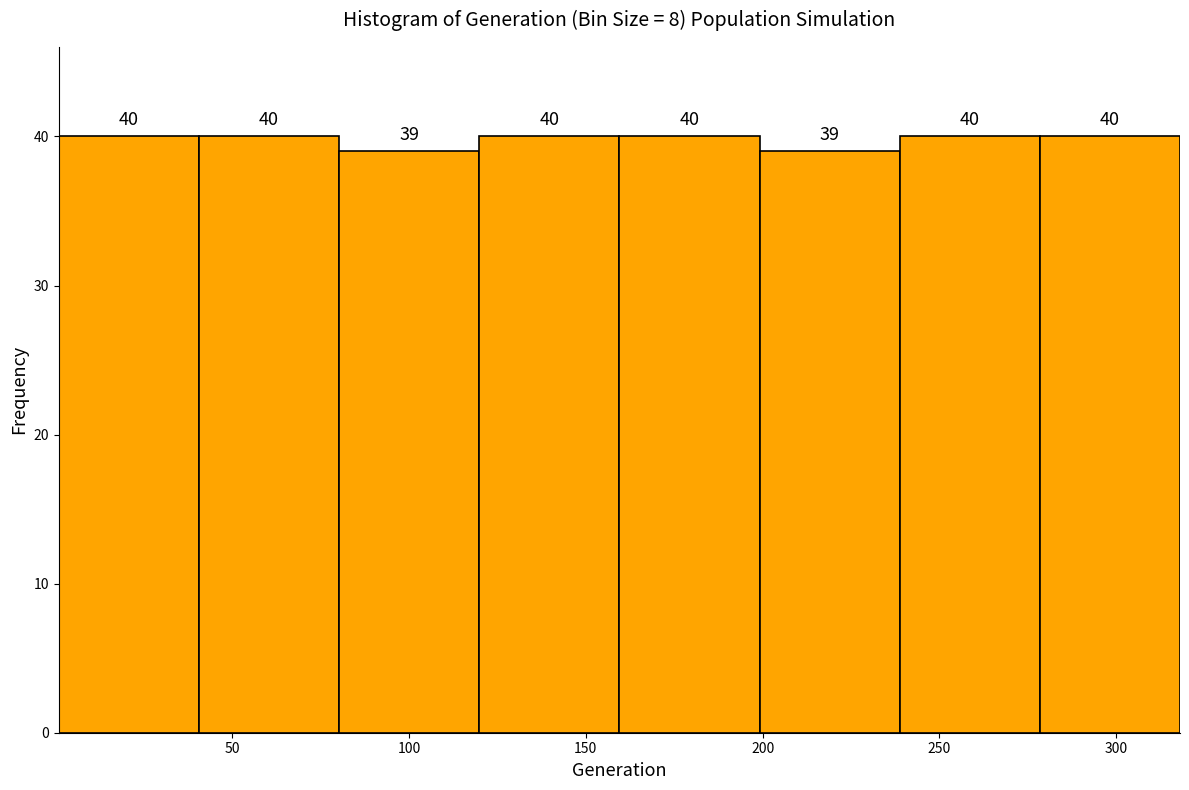

How tall is the bar that spans 160 to 200 on the x-axis? The bar edges are not printed on the chart, so give them approximately, as read against the axis.

40